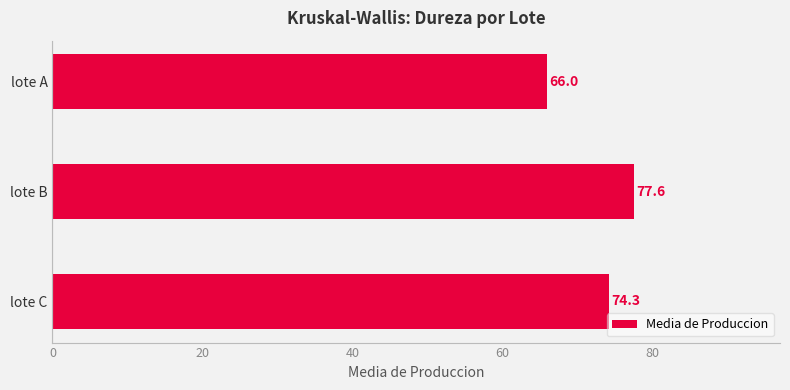

What is the difference between the values at lote A and lote B?

11.6